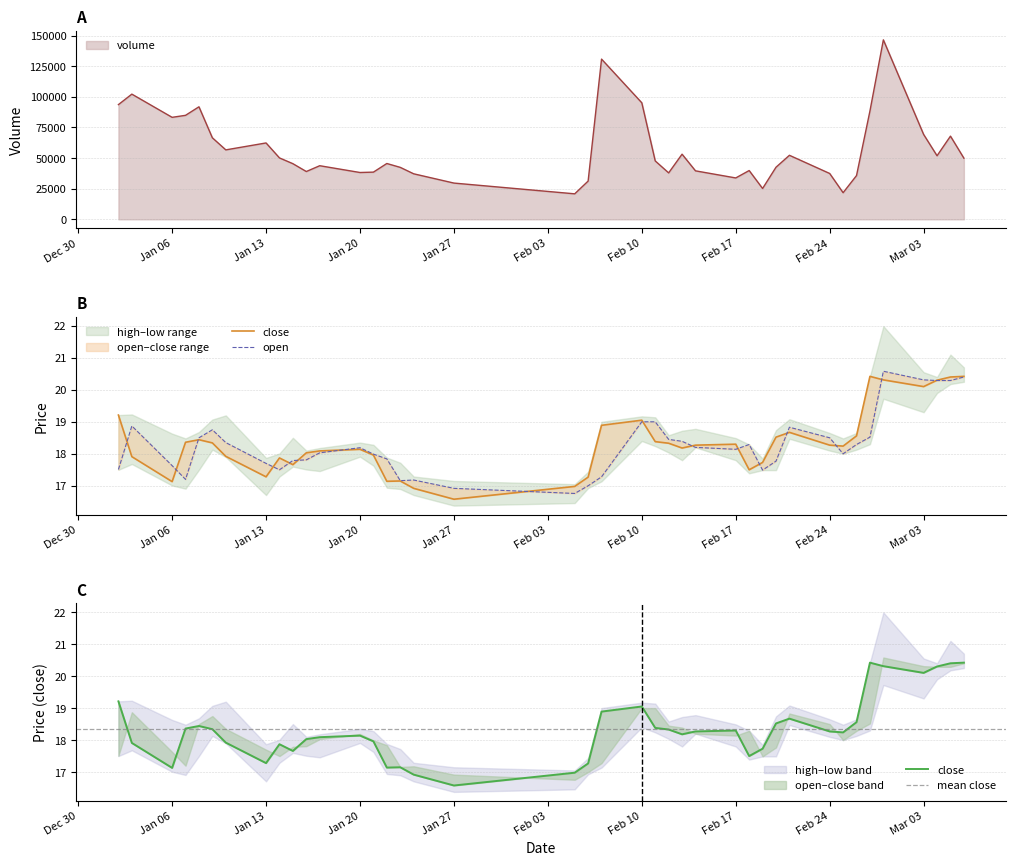

What is the highest value of the volume series?

146485.8